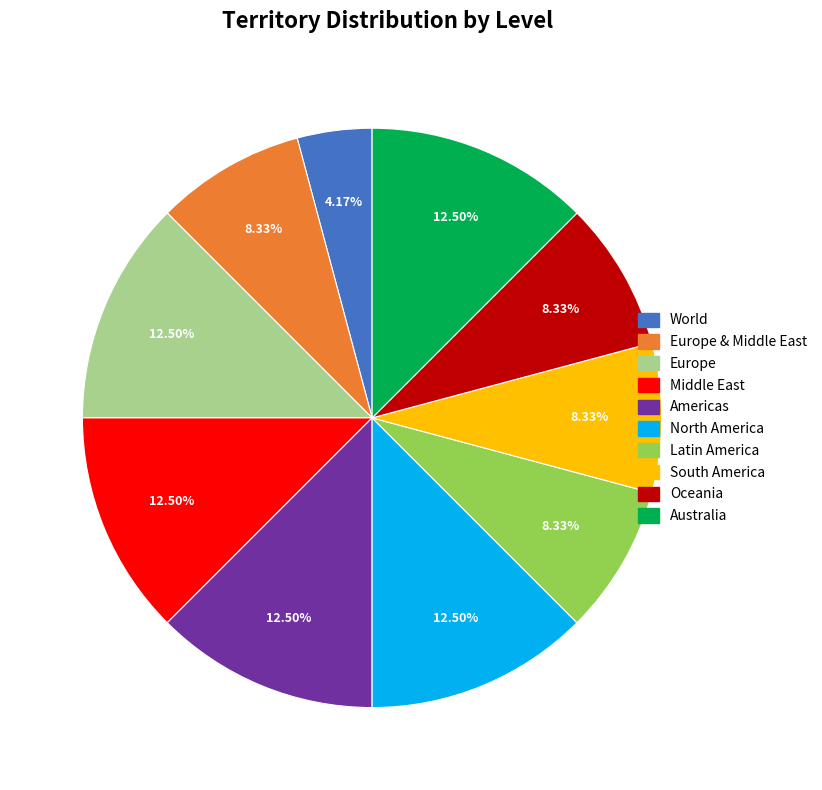

Is there any slice that represents more than half of the pie?

No